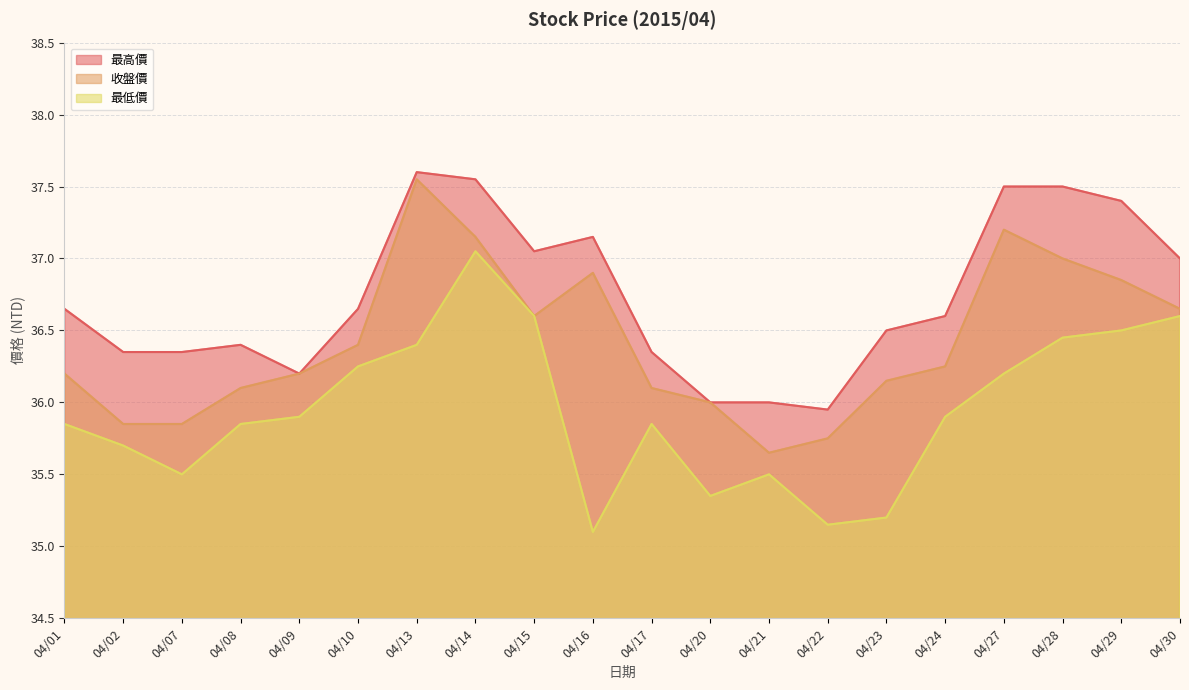

How many lines are shown in the chart?

3